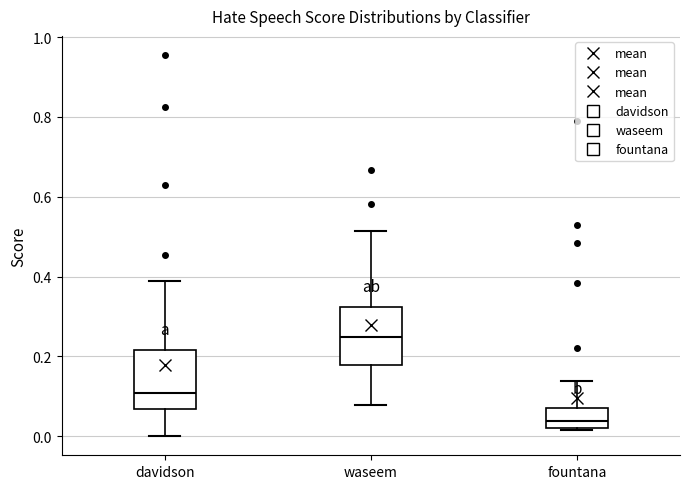

Which box's median line is the highest?

waseem